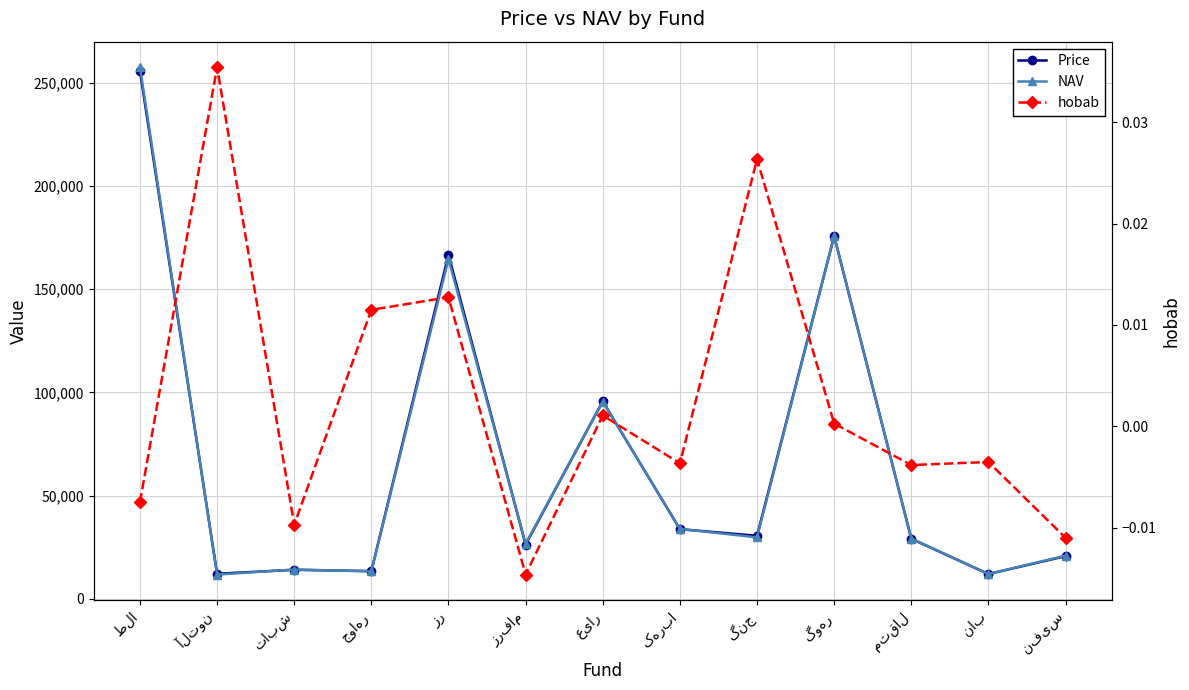

True or false: NAV and hobab cross at least once.

False